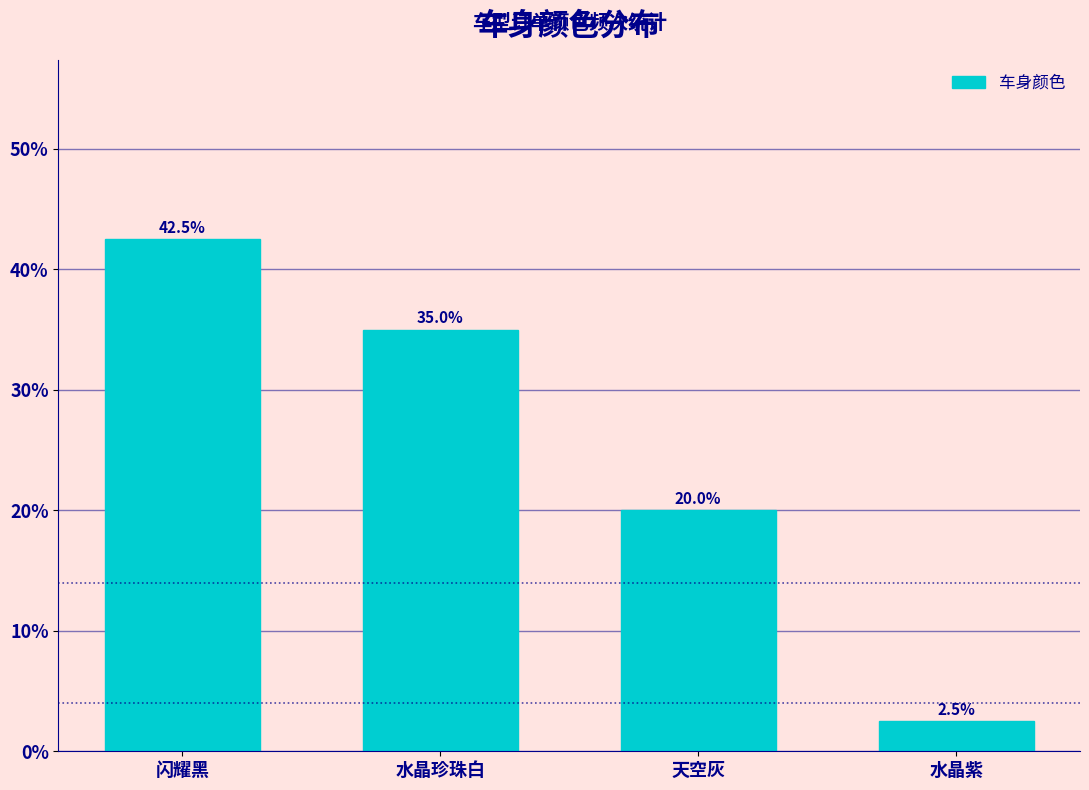

Reading left to right, what are all the values shown in this chart?

42.5	35.0	20.0	2.5